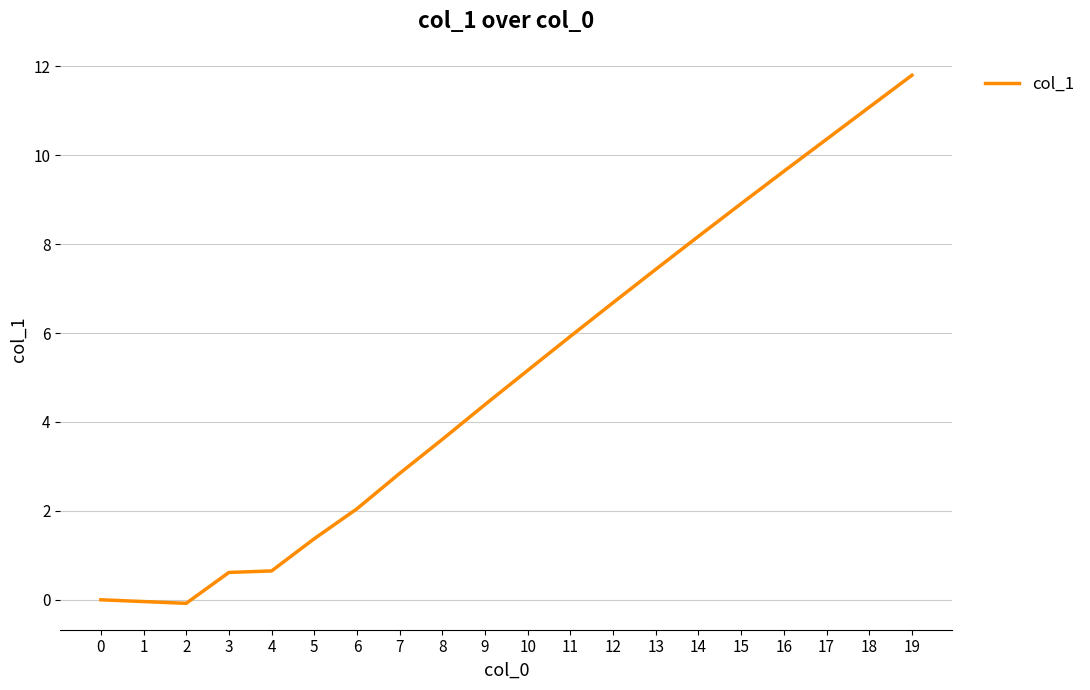

At which category does the chart reach its peak across all series?

19